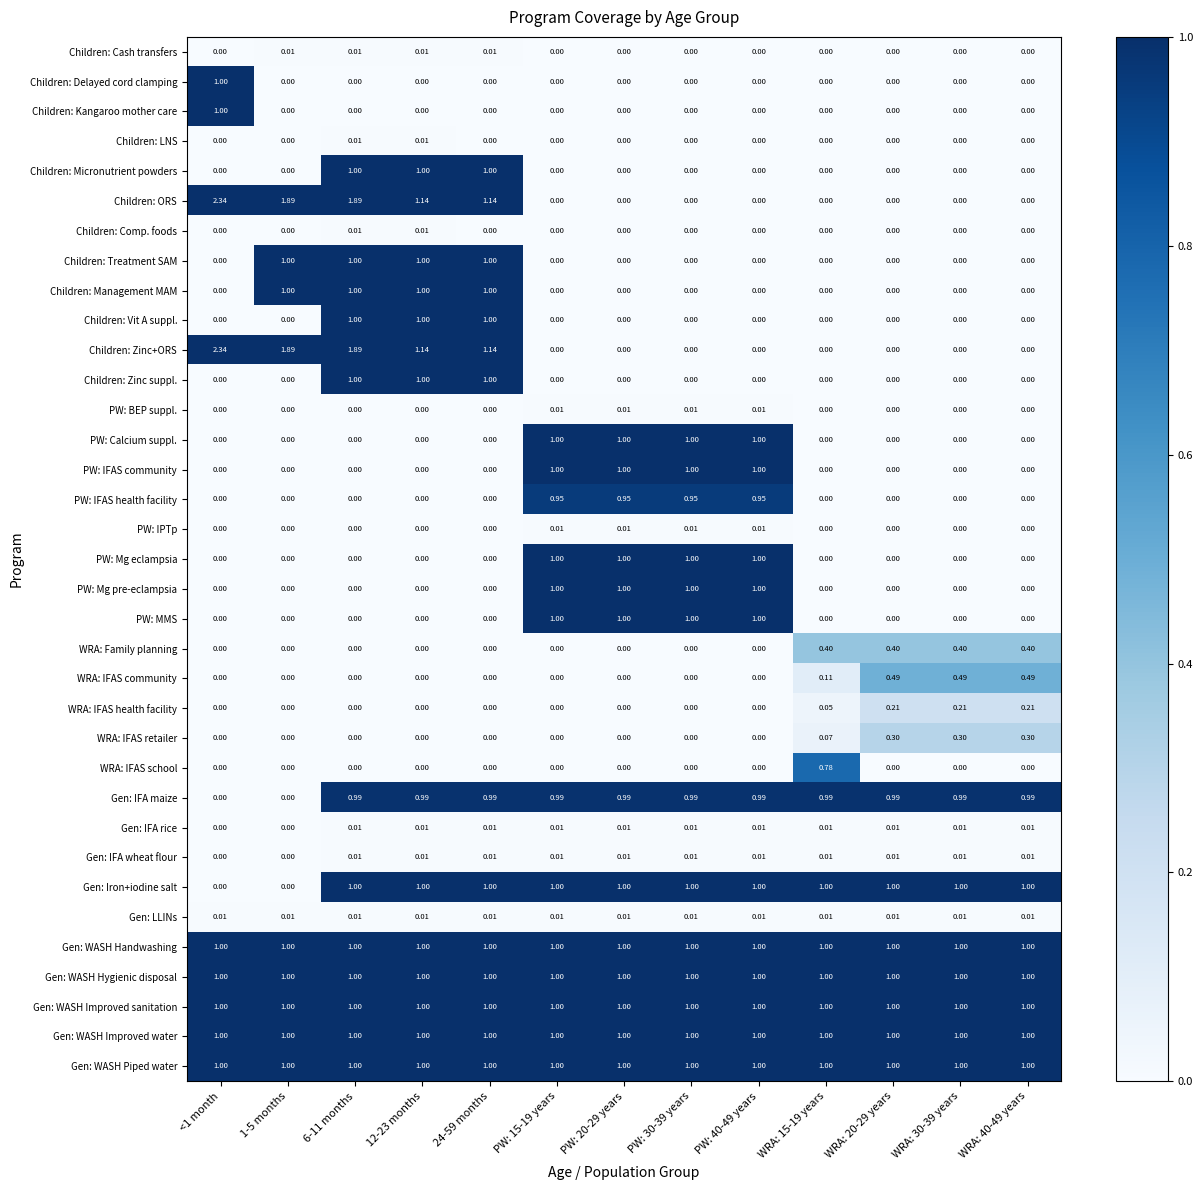

At which category is the sum across all series the highest?

6-11 months